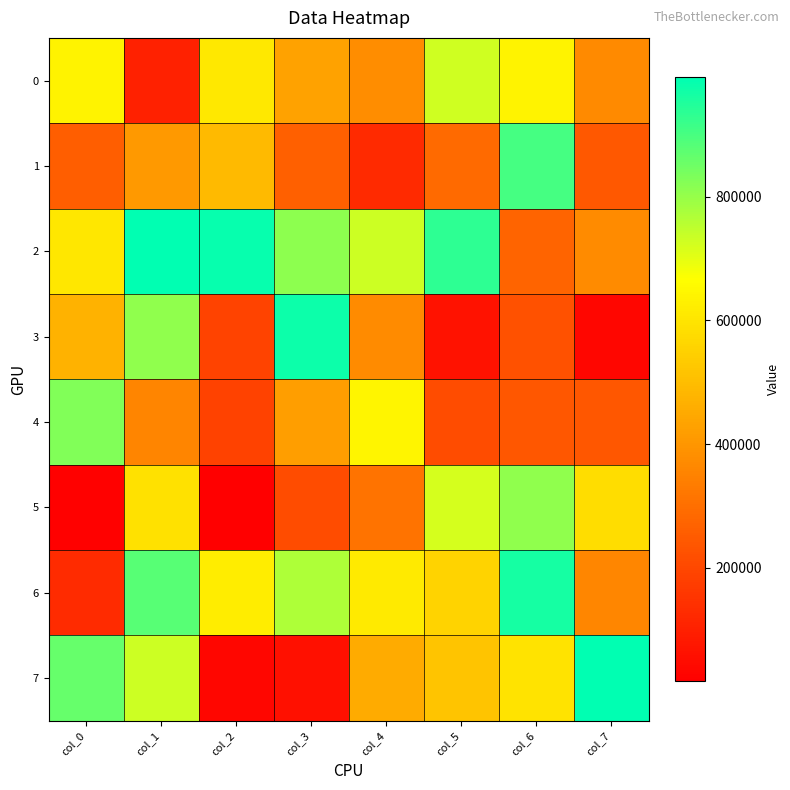

Reading left to right, what are all the values shown in this chart?

0: col_0=635915	col_1=103607	col_2=610979	col_3=431207	col_4=375870	col_5=725928	col_6=634642	col_7=370257
1: col_0=257528	col_1=408617	col_2=491578	col_3=262119	col_4=123482	col_5=287886	col_6=901979	col_7=243148
2: col_0=604681	col_1=992626	col_2=983124	col_3=812625	col_4=730823	col_5=933559	col_6=274110	col_7=374966
3: col_0=470660	col_1=809460	col_2=188841	col_3=974045	col_4=372286	col_5=66222	col_6=224381	col_7=34265
4: col_0=825426	col_1=356328	col_2=186439	col_3=421993	col_4=642985	col_5=211628	col_6=239901	col_7=239514
5: col_0=20706	col_1=590382	col_2=16679	col_3=211402	col_4=312833	col_5=719758	col_6=806412	col_7=582870
6: col_0=129742	col_1=880494	col_2=622083	col_3=768036	col_4=614646	col_5=554824	col_6=962342	col_7=361292
7: col_0=862016	col_1=730328	col_2=34016	col_3=59686	col_4=452953	col_5=519141	col_6=599292	col_7=992818